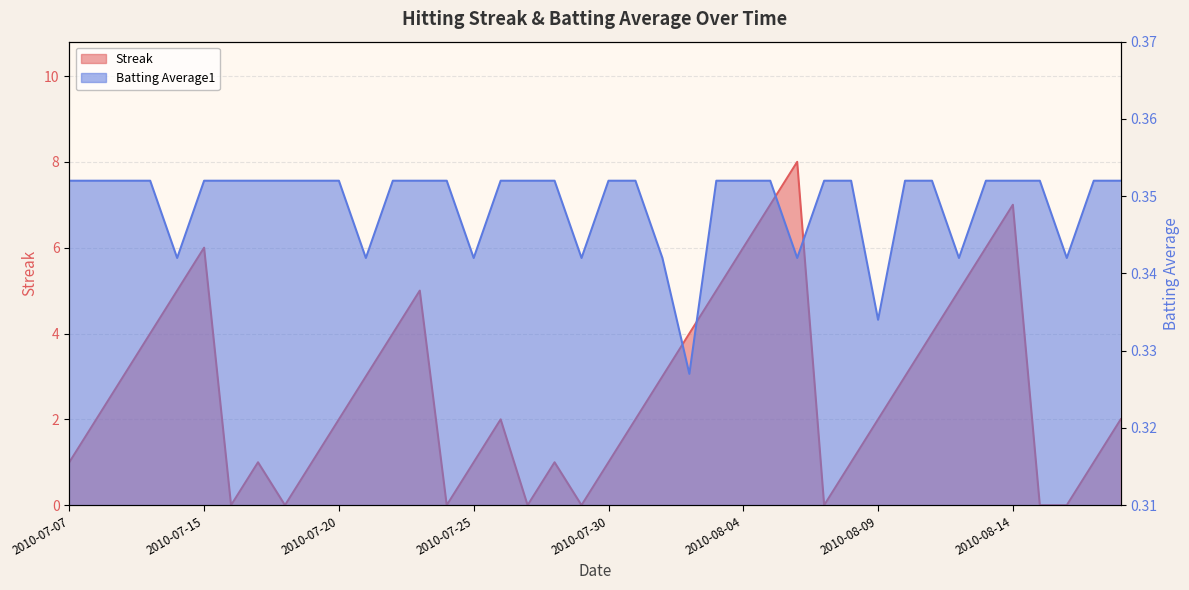

At 2010-08-10, list the series in order from largest to smallest.

Streak, Batting Average1